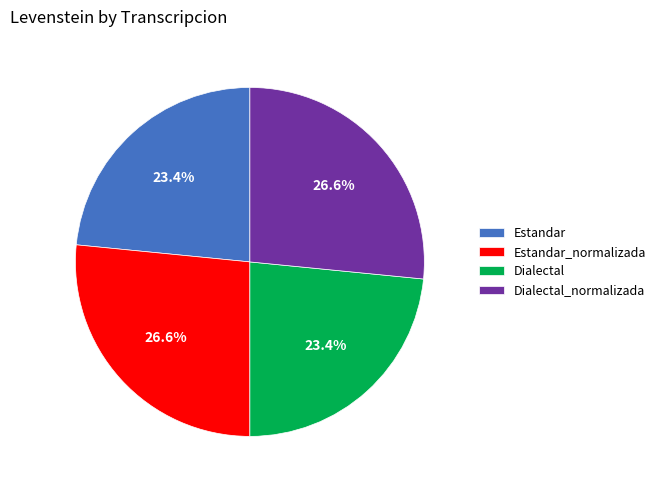

Does Dialectal_normalizada account for over 50% of the chart?

No